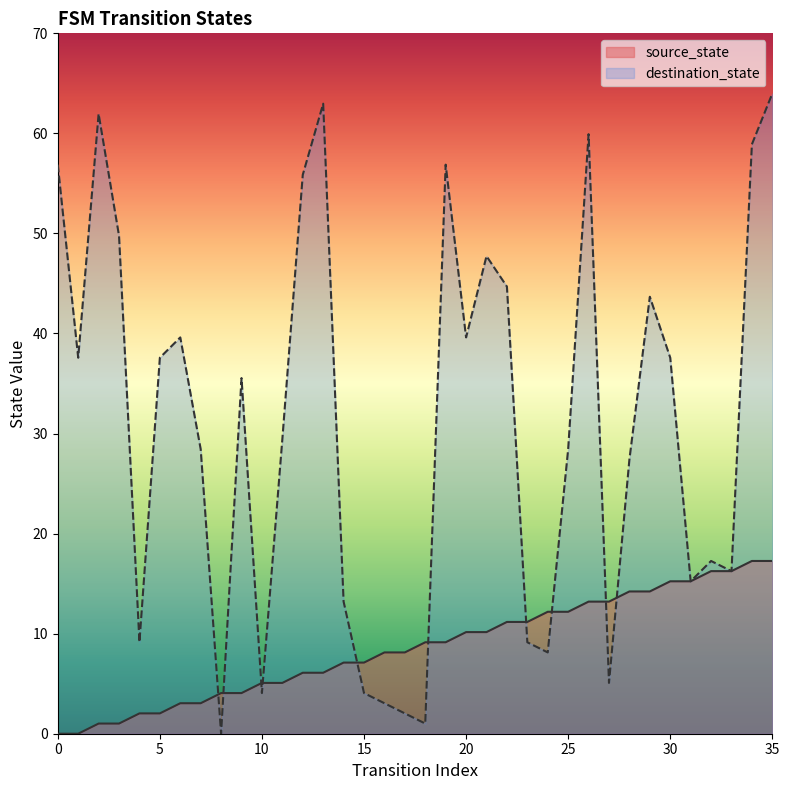

At how many categories does at least one series exceed 23?

22